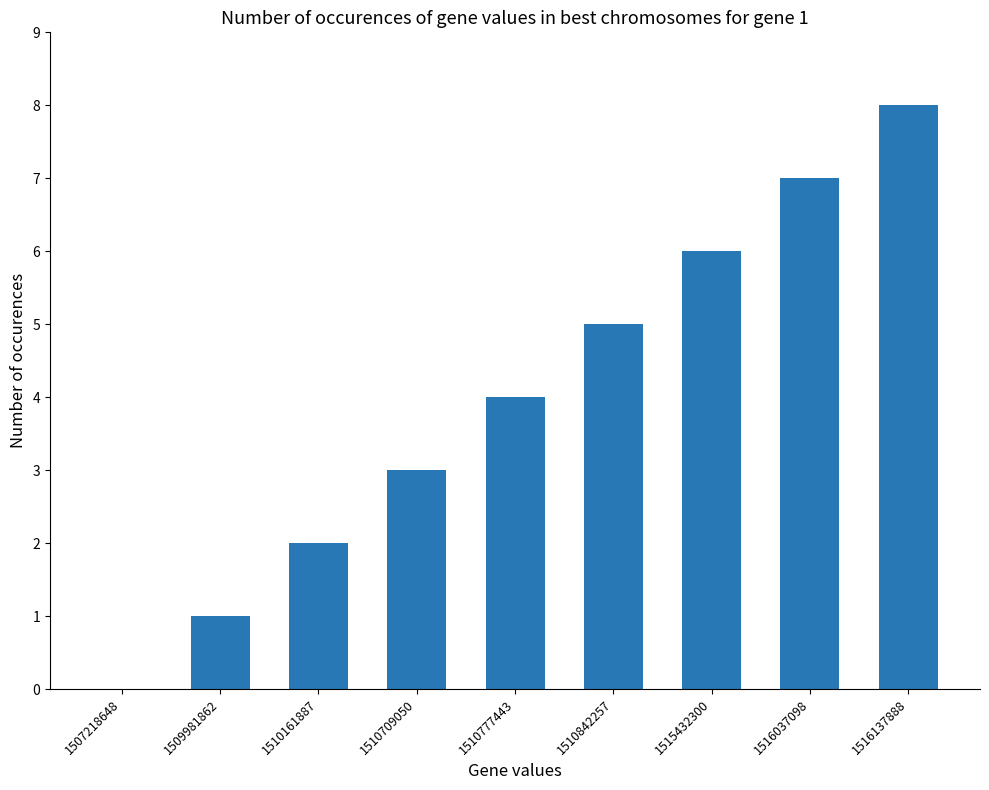

What is the change in value from 1510709050 to 1516037098?

+4